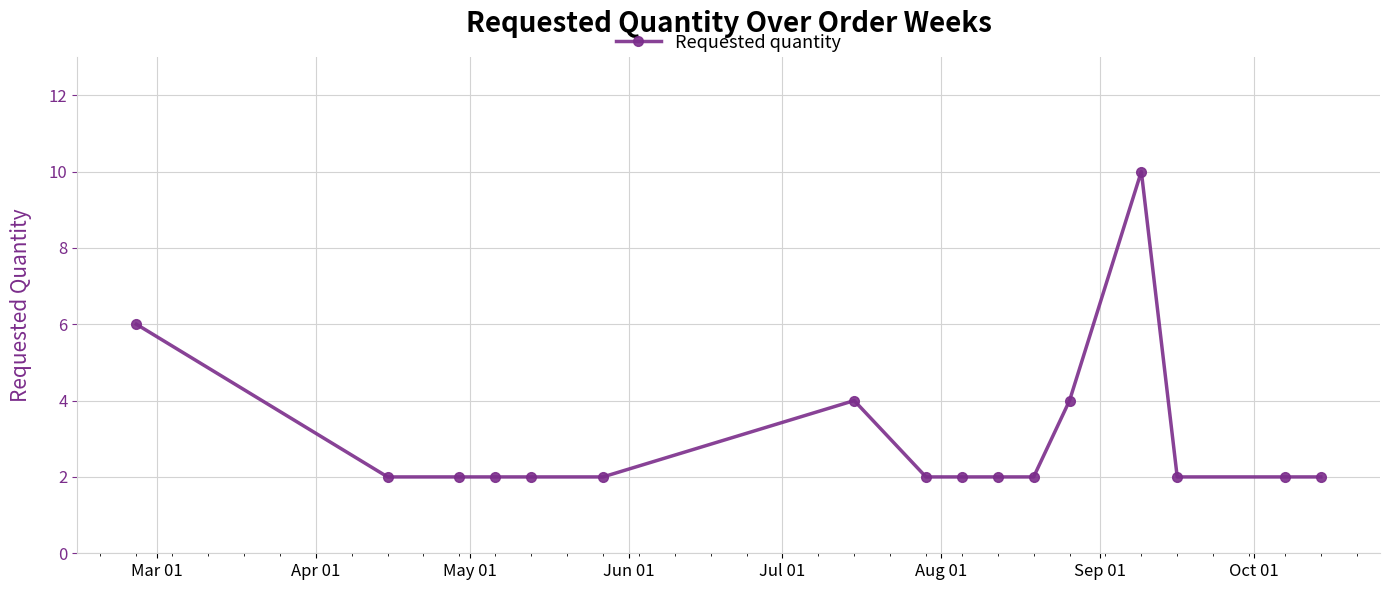

What is the greatest value displayed?

10